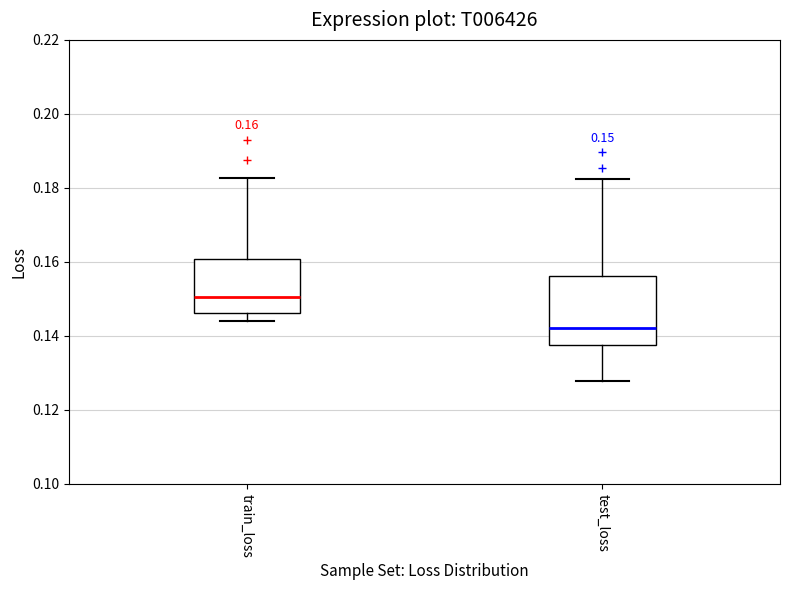

Which box is the tallest, from its lower edge to its upper edge?

test_loss